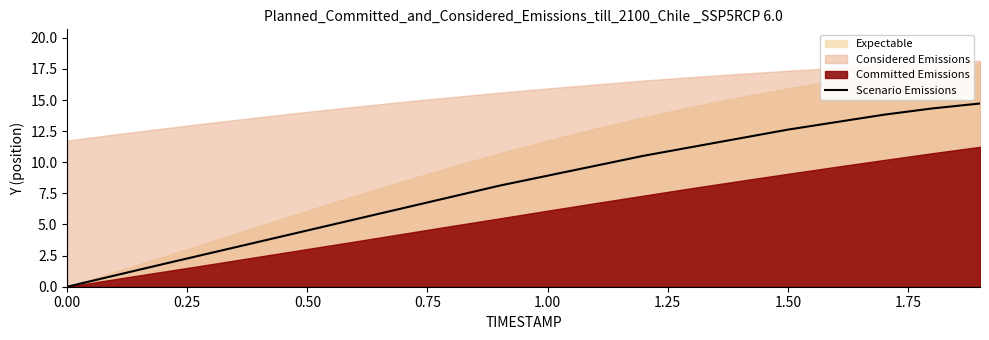

What is the sum of all values?

161.7